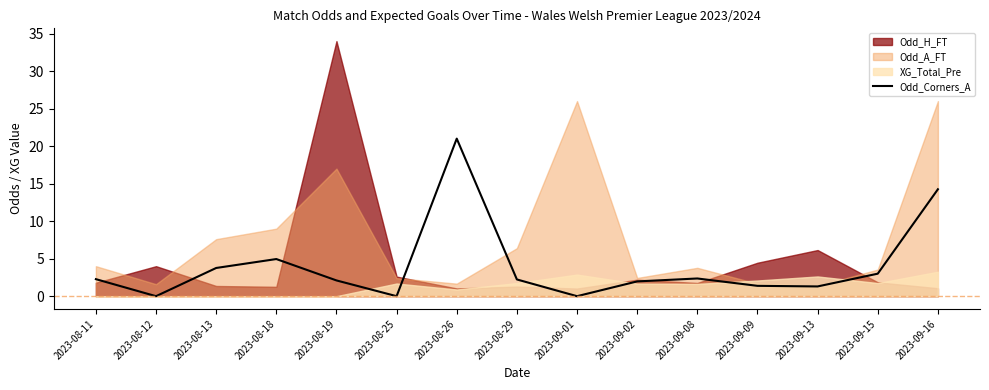

True or false: the data shows -13.7 at 2023-08-12.

False